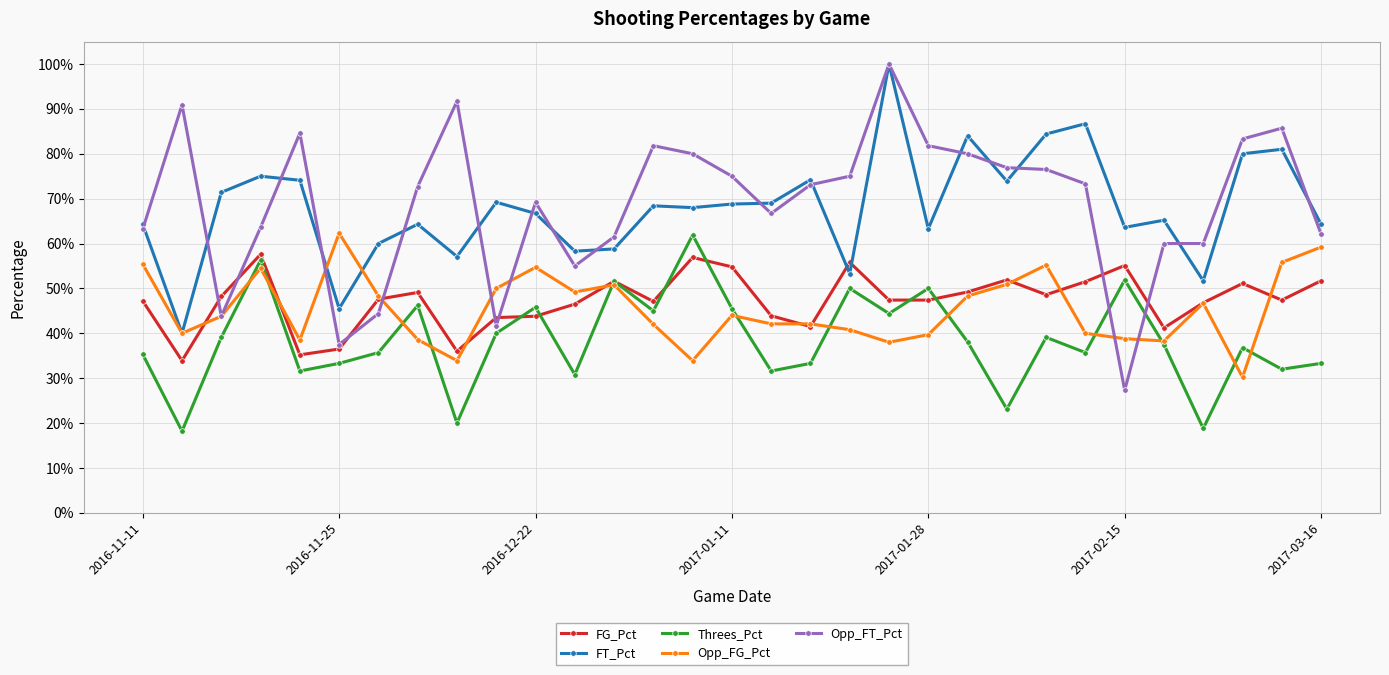

What are all the series names shown in the legend?

FG_Pct, FT_Pct, Threes_Pct, Opp_FG_Pct, Opp_FT_Pct